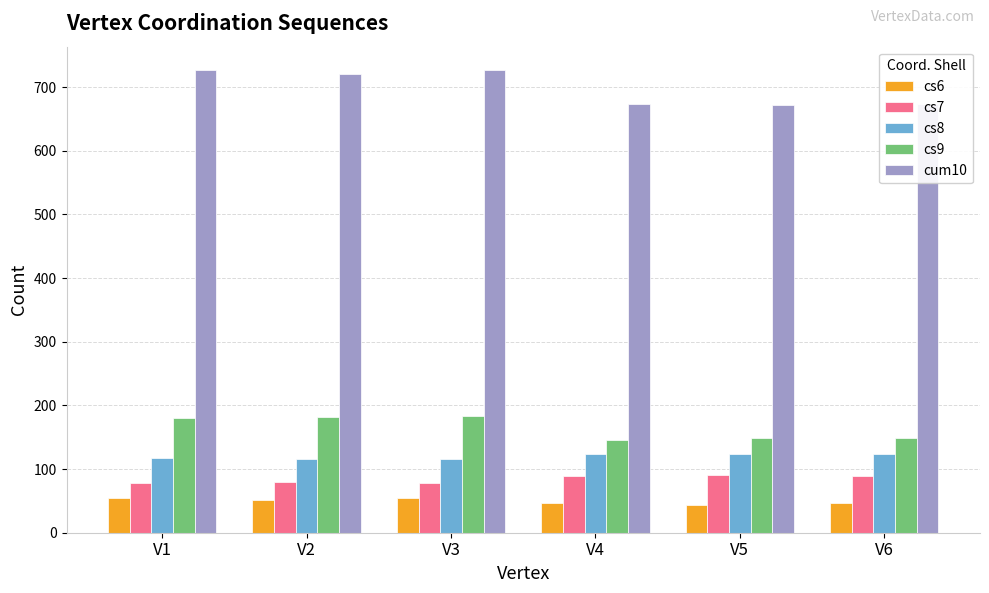

Which series has the widest spread of values?

cum10